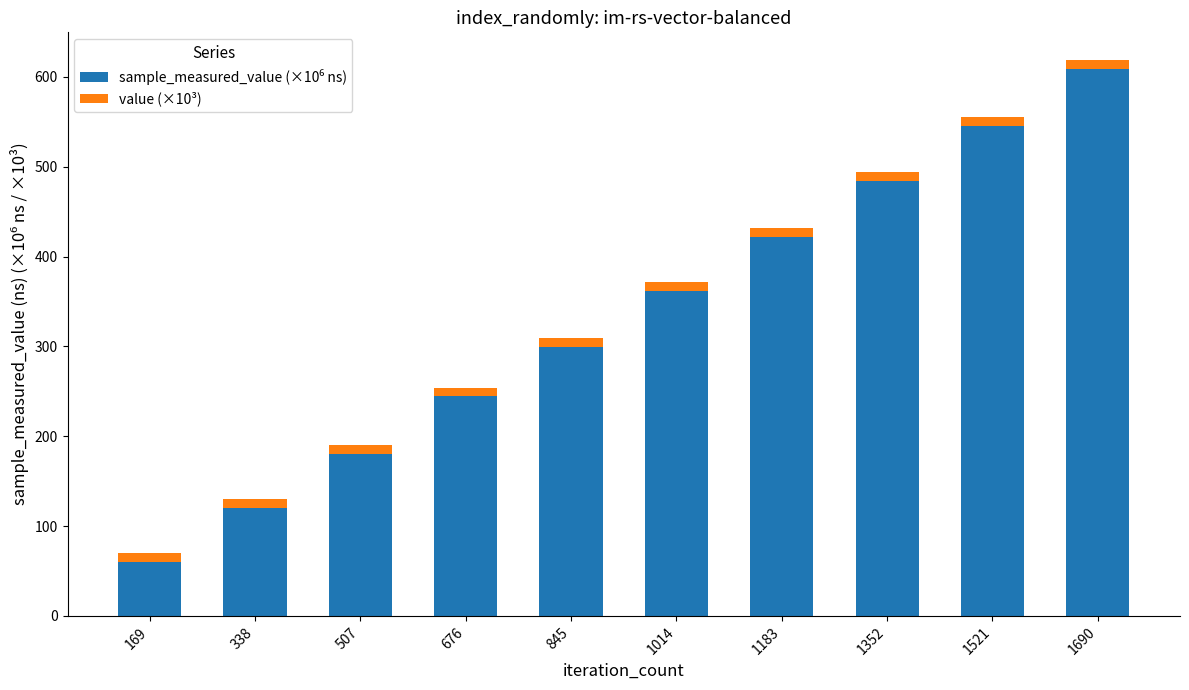

At which category is the sum across all series the highest?

1690